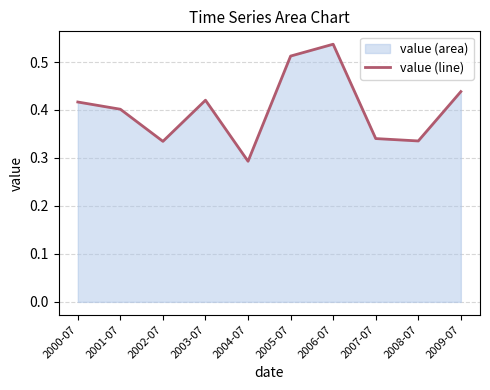

List the labels in order of value, smallest first.

2004-07, 2002-07, 2008-07, 2007-07, 2001-07, 2000-07, 2003-07, 2009-07, 2005-07, 2006-07